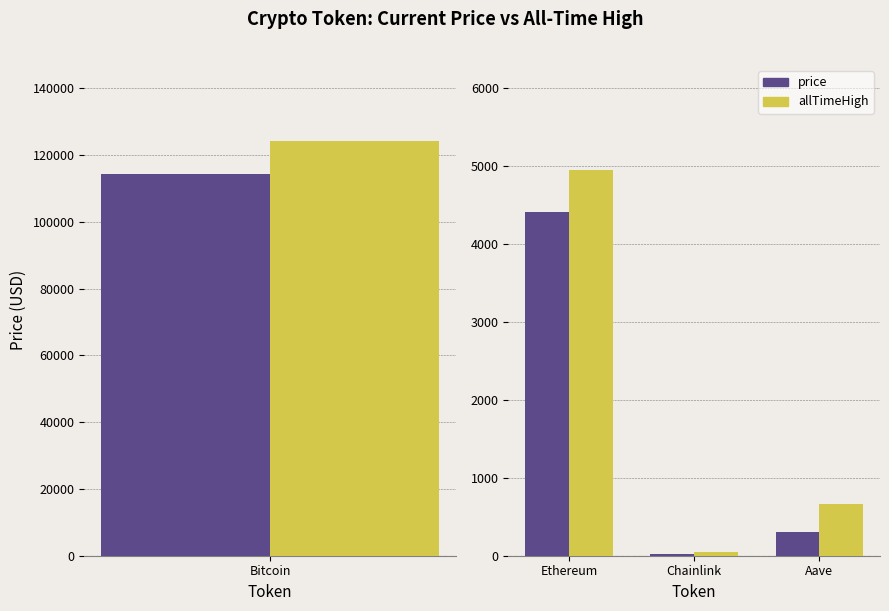

The value of allTimeHigh at Chainlink is 52.7. True or false?

True